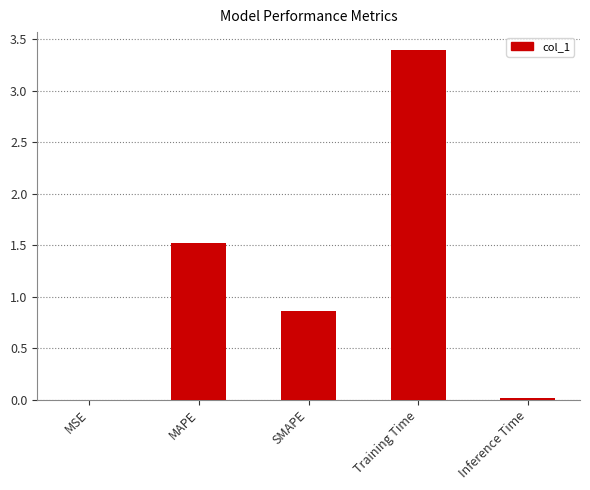

Where is the data nearest to the value 1?

SMAPE